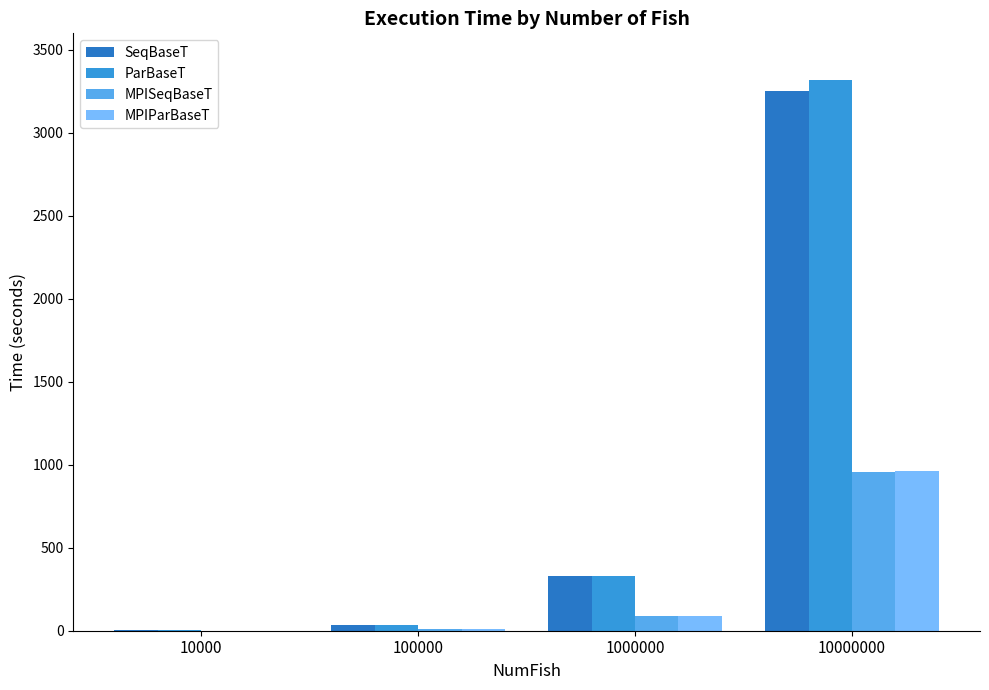

Between 1000000 and 10000000, which series saw the biggest shift?

ParBaseT